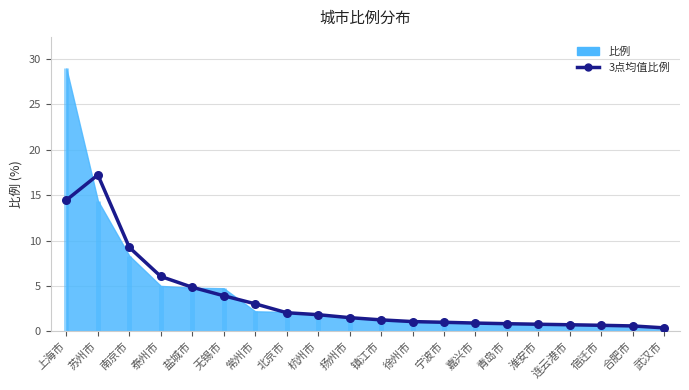

What is the ratio of the value at 连云港市 to the value at 镇江市?

0.6